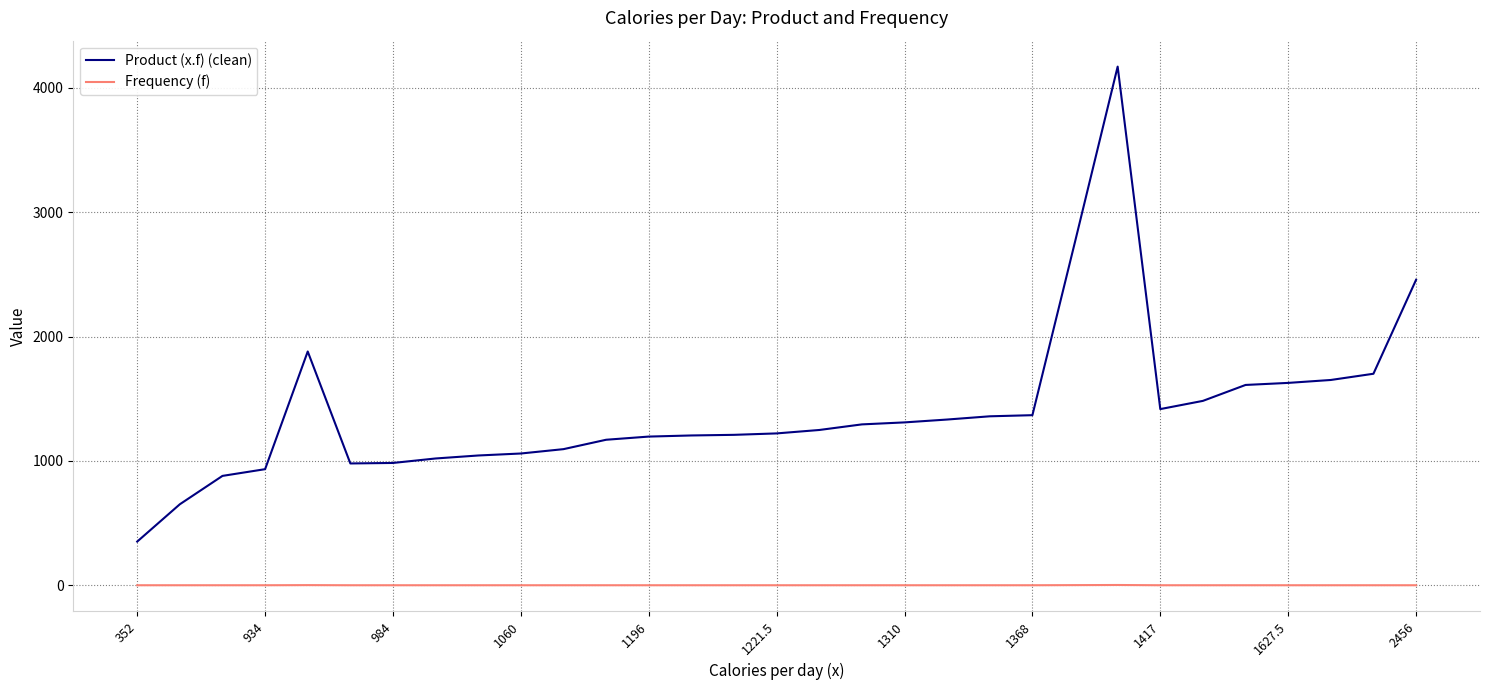

What is the minimum value for Product (x.f) (clean)?

352.0